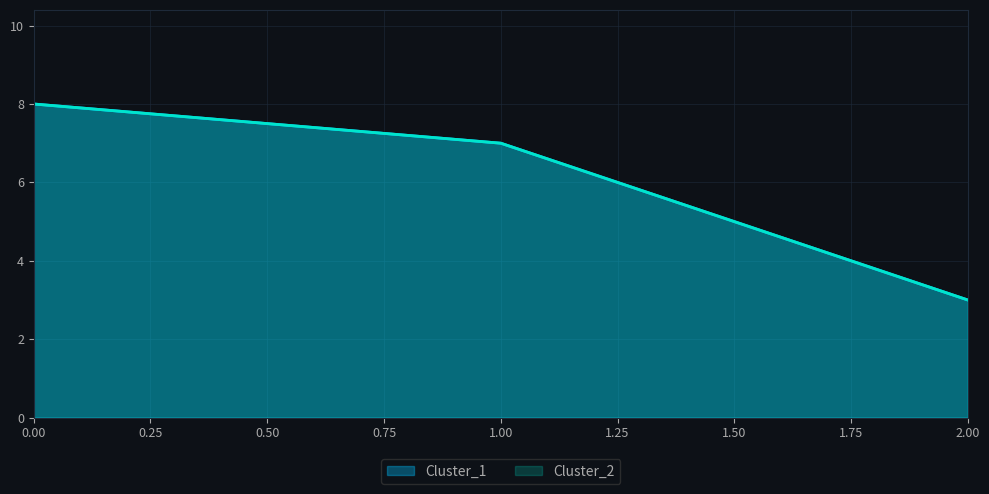

What is the average value of the Cluster_1 series?

6